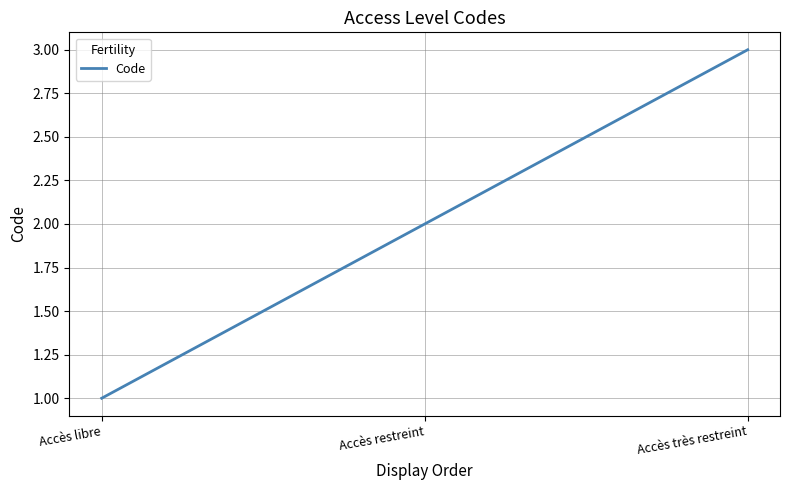

Which label corresponds to the smallest value in the chart?

Accès libre